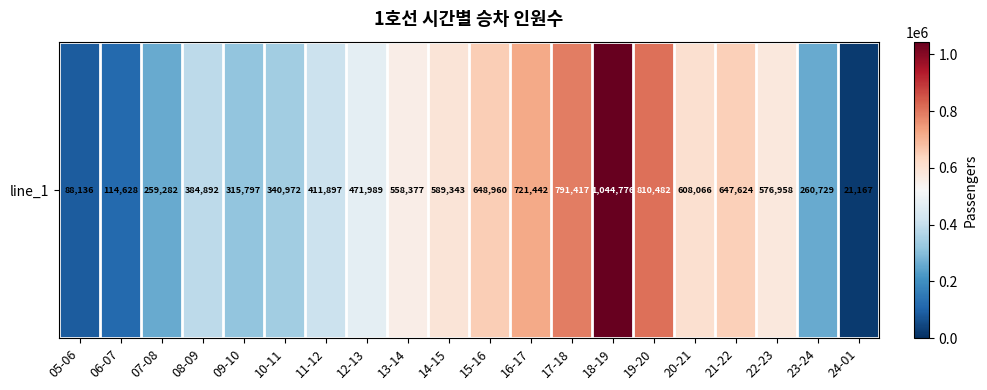

What is the greatest value displayed?

1044776